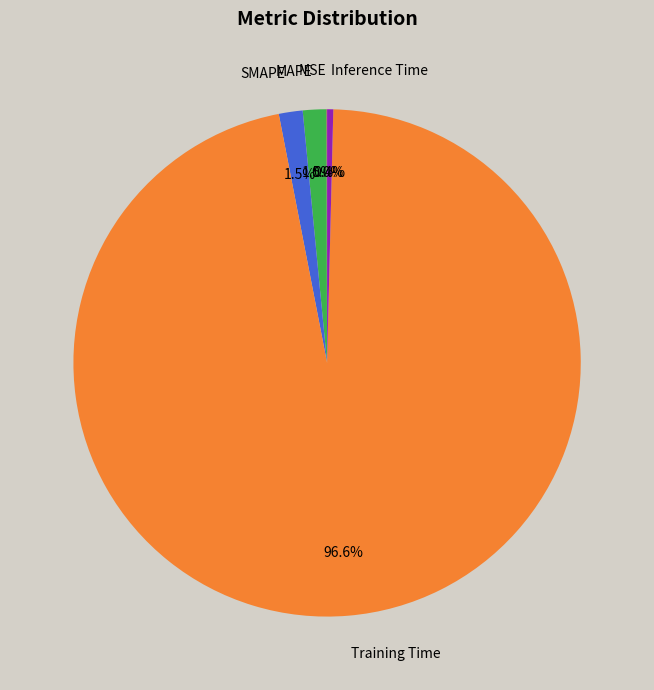

What is the majority slice?

Training Time